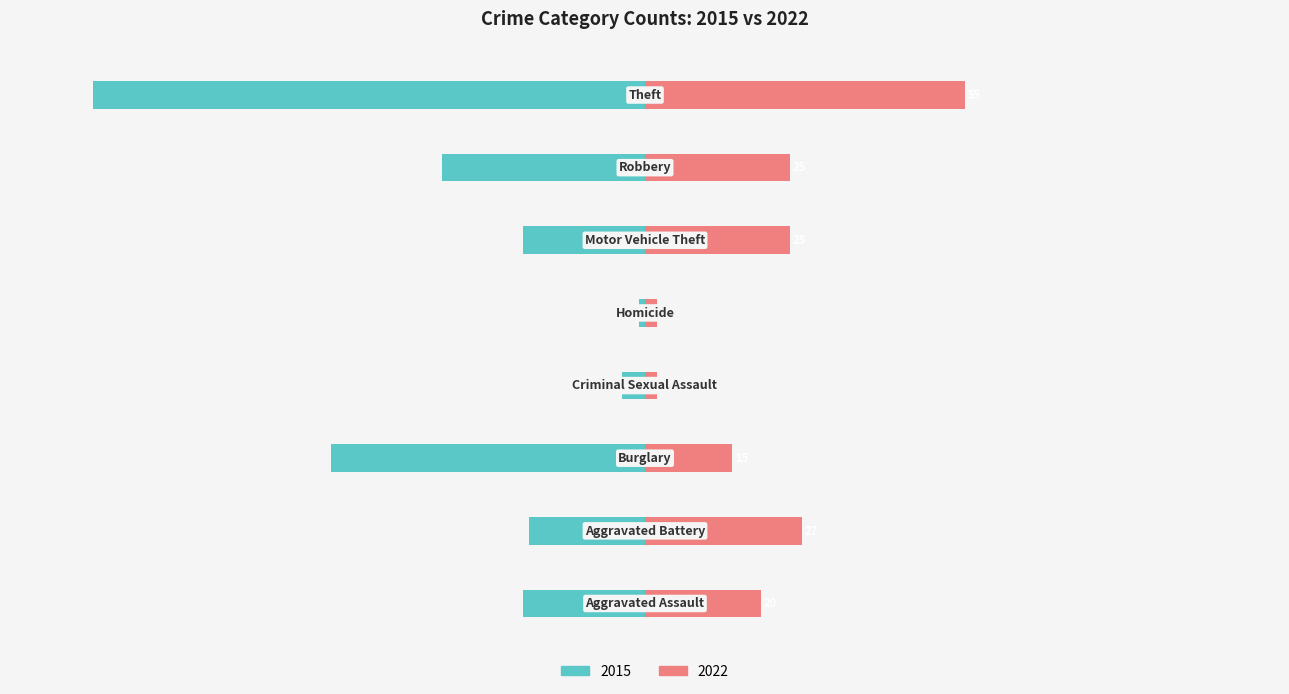

How many bars are there in total?

16